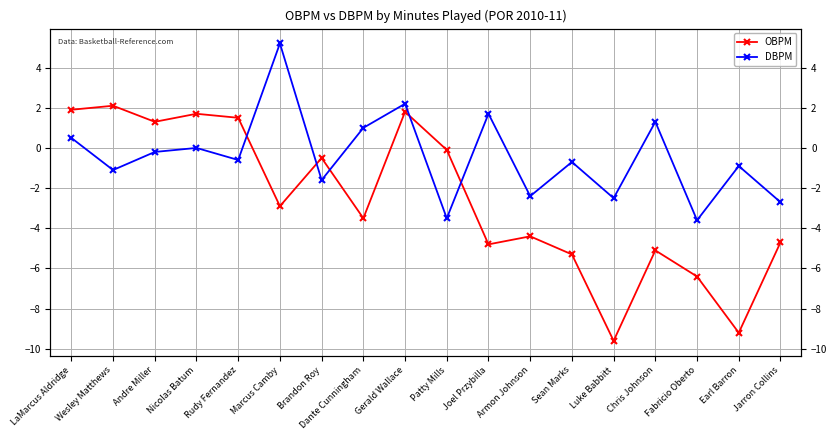

How many times do OBPM and DBPM cross each other?

5